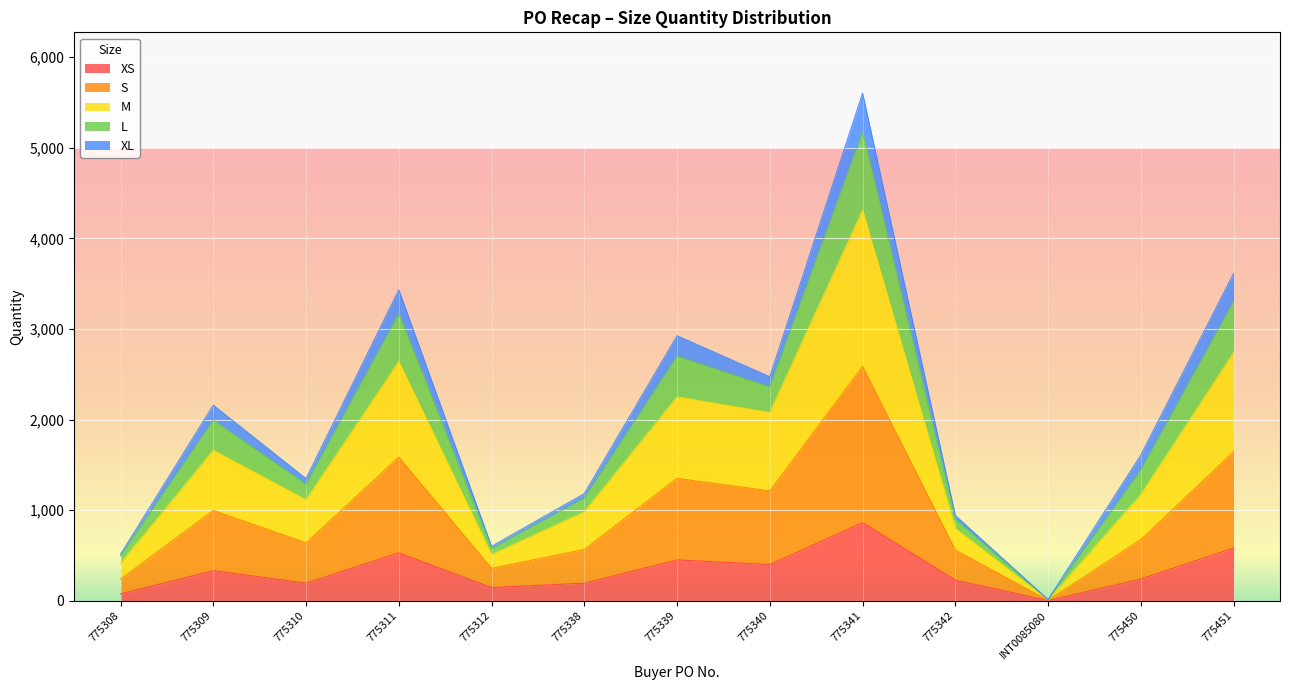

At which category does XS reach its first local valley?

775310